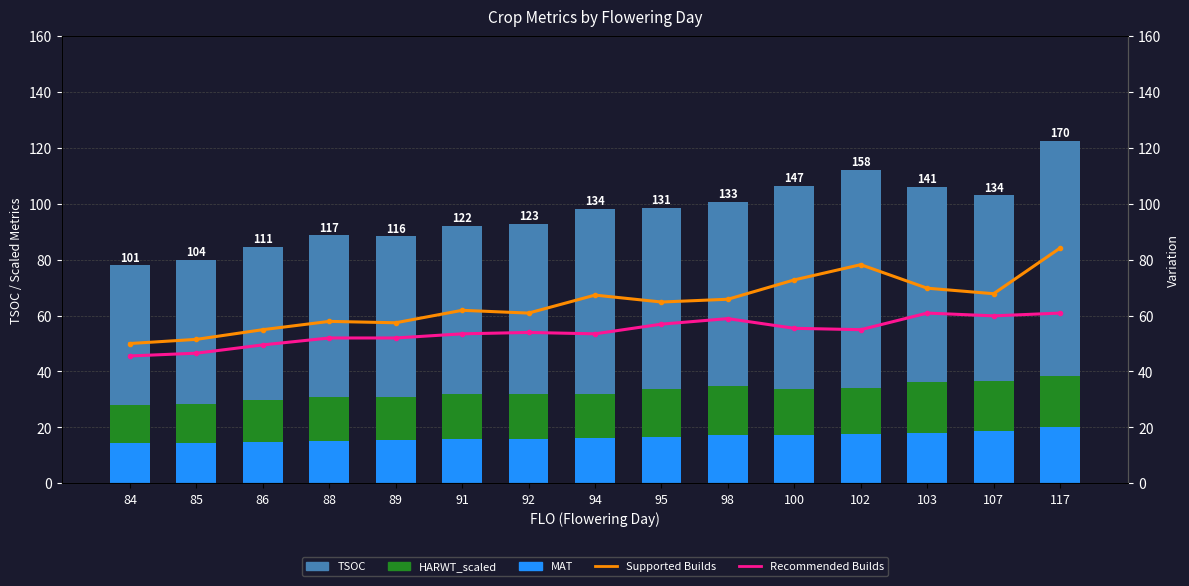

What is the sum of the TSOC values at 103 and 91?

130.2